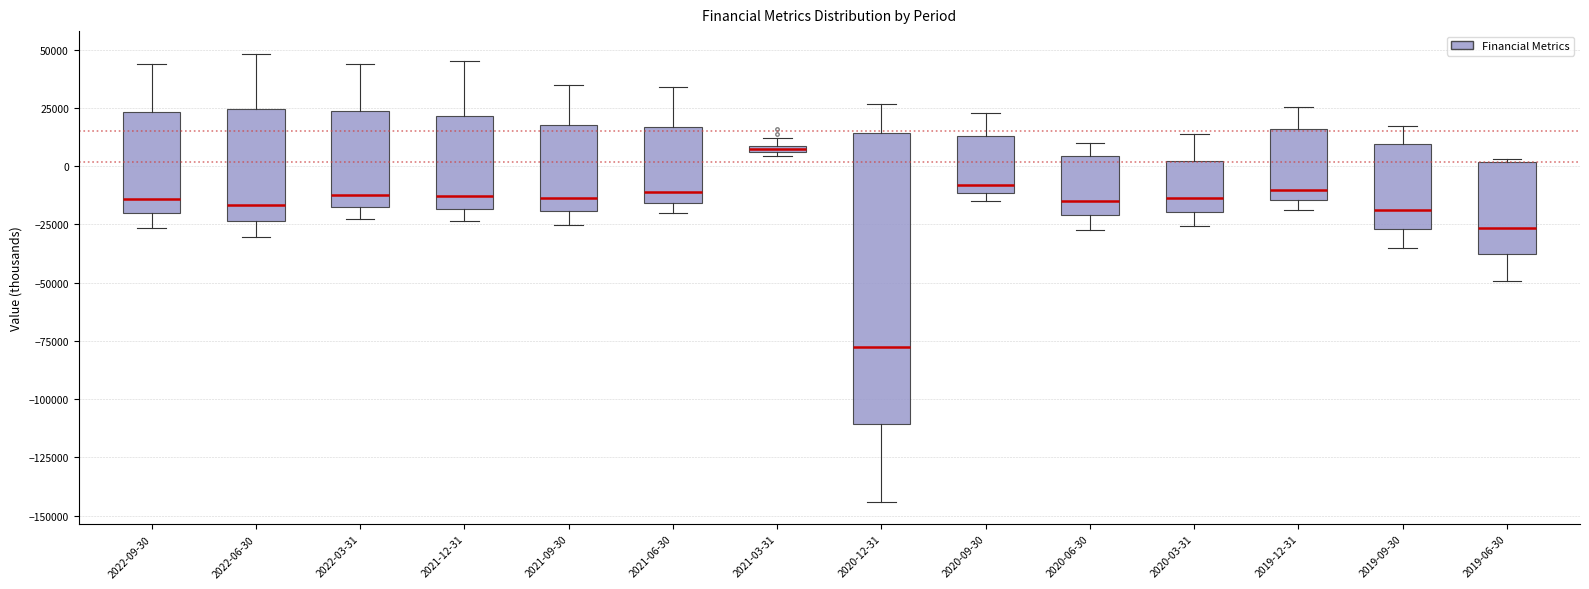

Where is the upper edge of the box for 2021-12-31 on the y-axis? The values are not printed on the chart, so give them approximately, as read against the axis.

20000